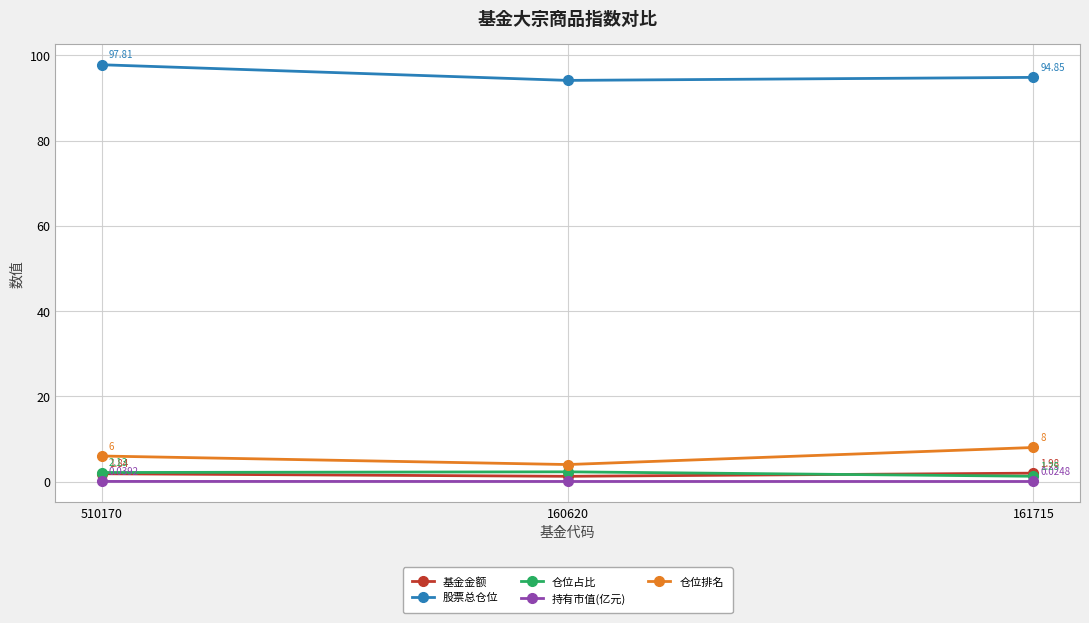

What is the sum of all 持有市值(亿元) values?

0.1